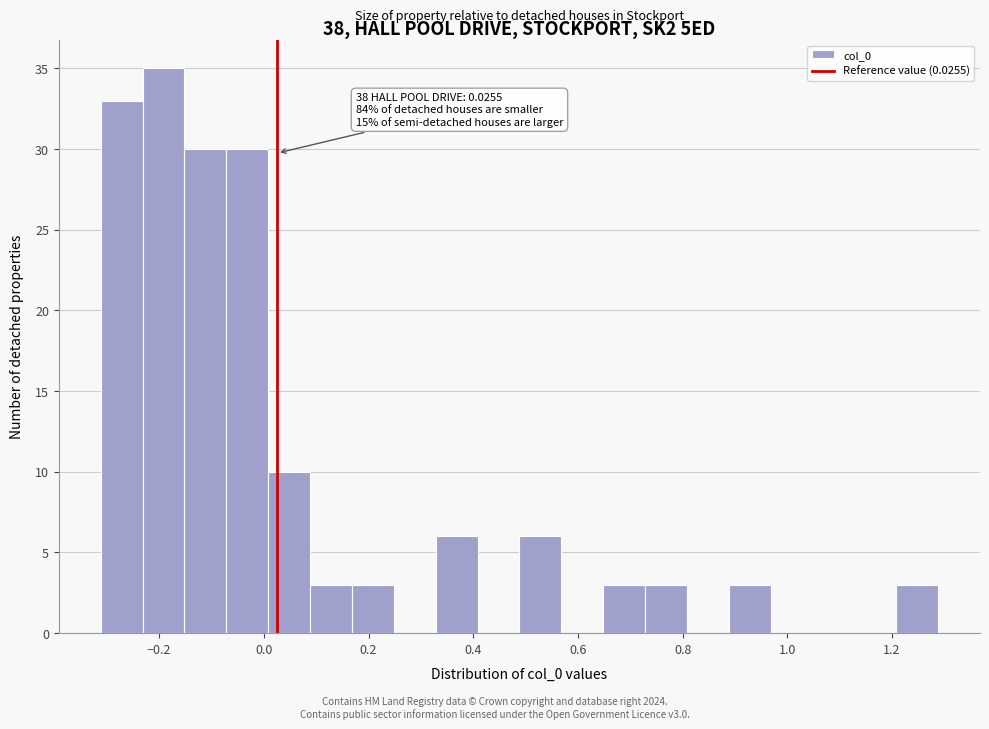

Read against the x-axis, roughly where is the centre of the tallest bar?

-0.20